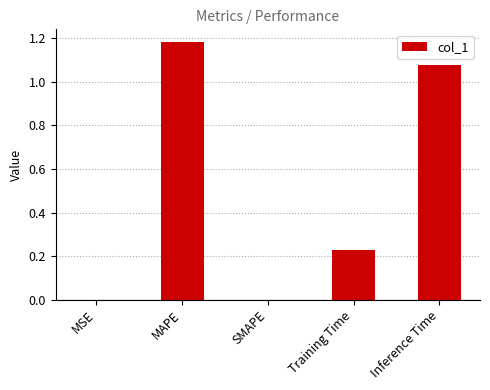

Count the number of data series in this chart.

1